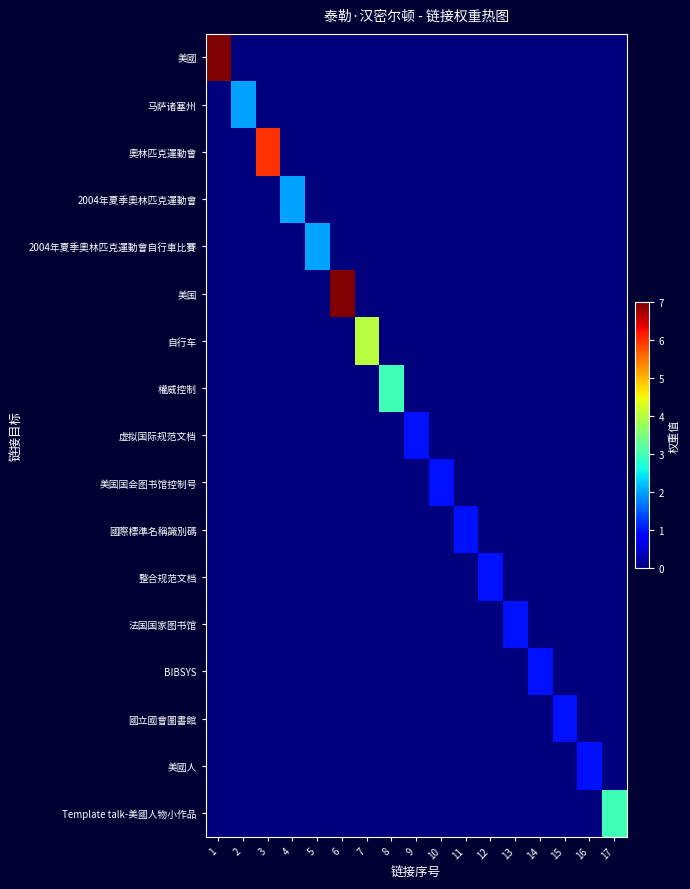

Between 16 and 2, which is larger?

16